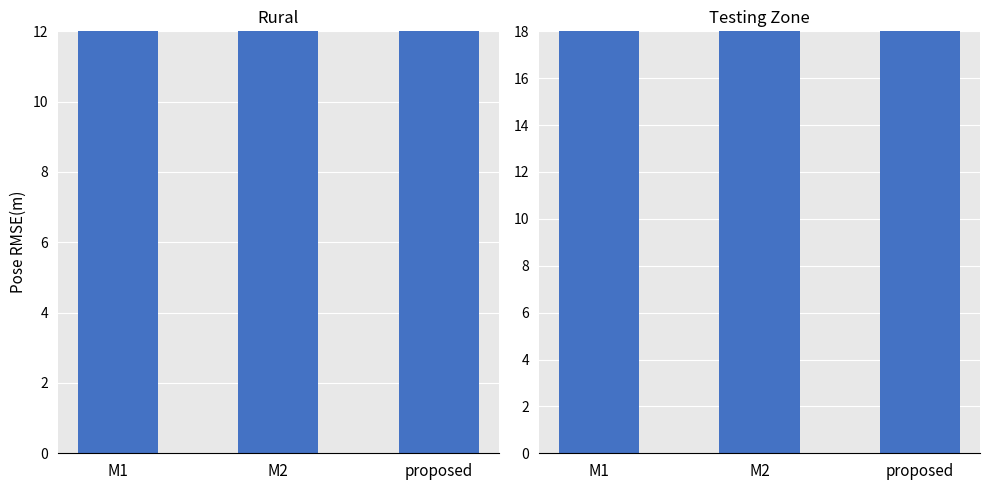

How many values in the Rural series are below 83?

1